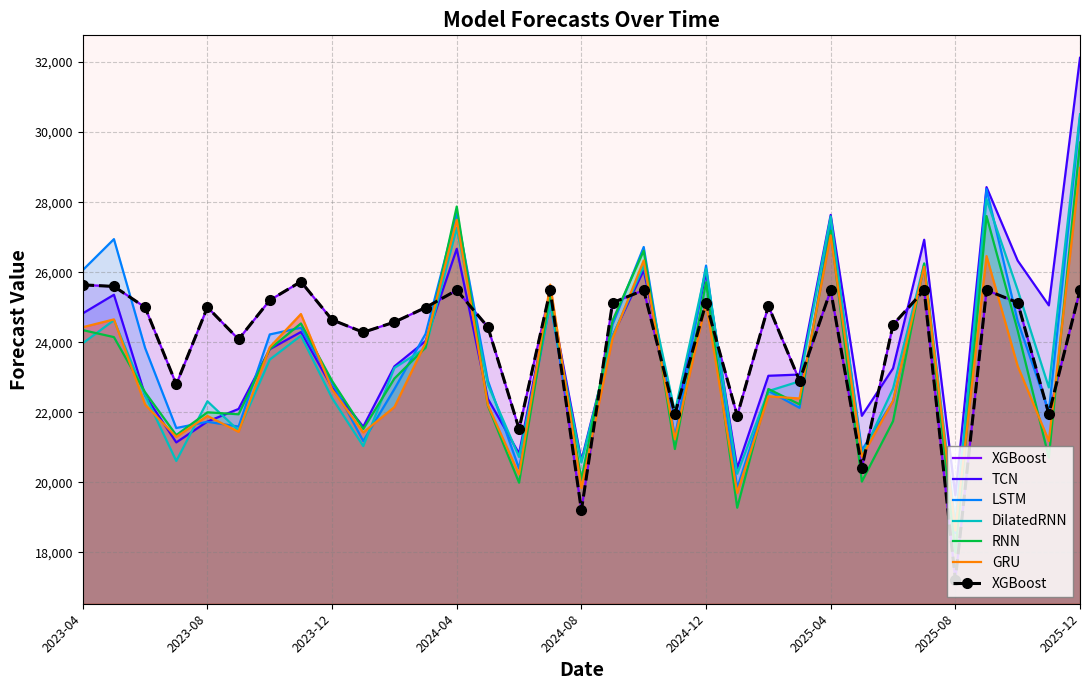

Which category has the highest value in the TCN series?

2025-12